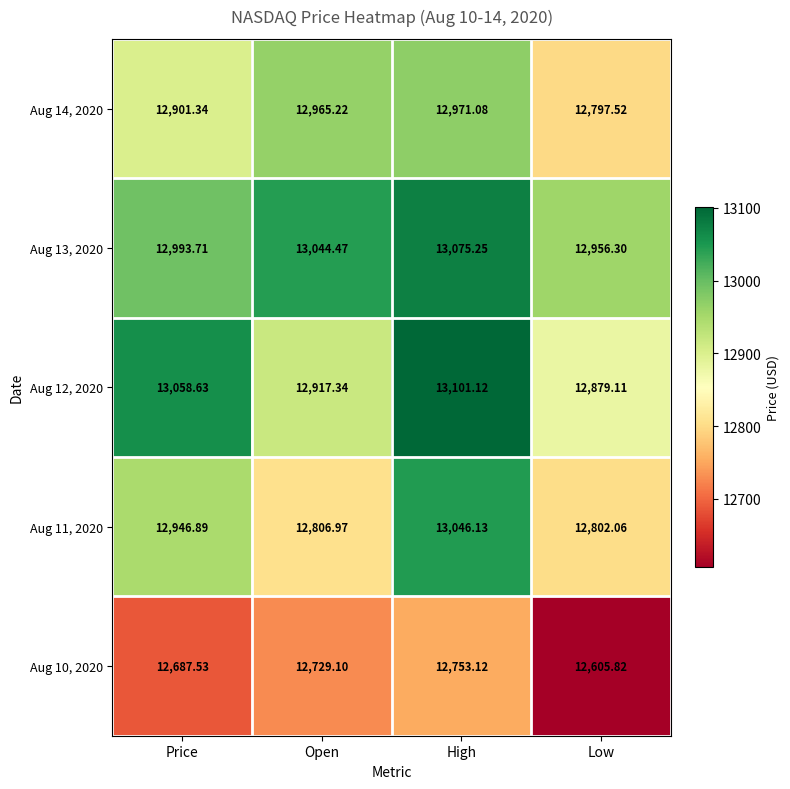

At which label does Aug 11, 2020 first exceed 12946?

Price